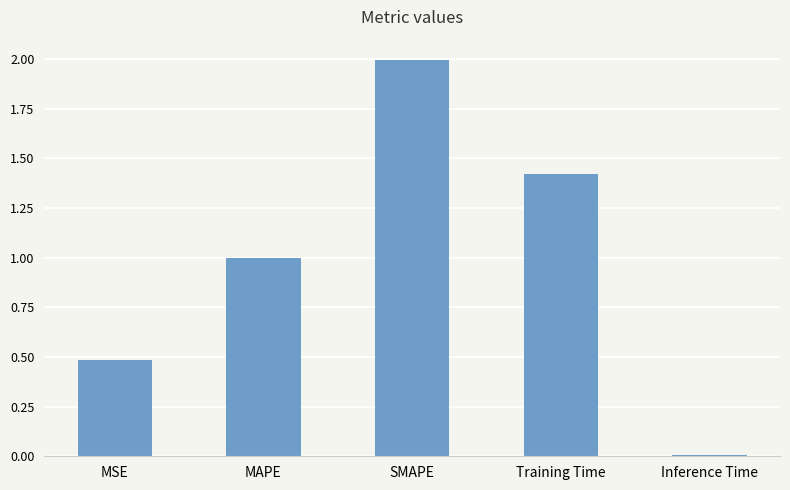

What is the ratio of the value at MAPE to the value at Training Time?

0.7